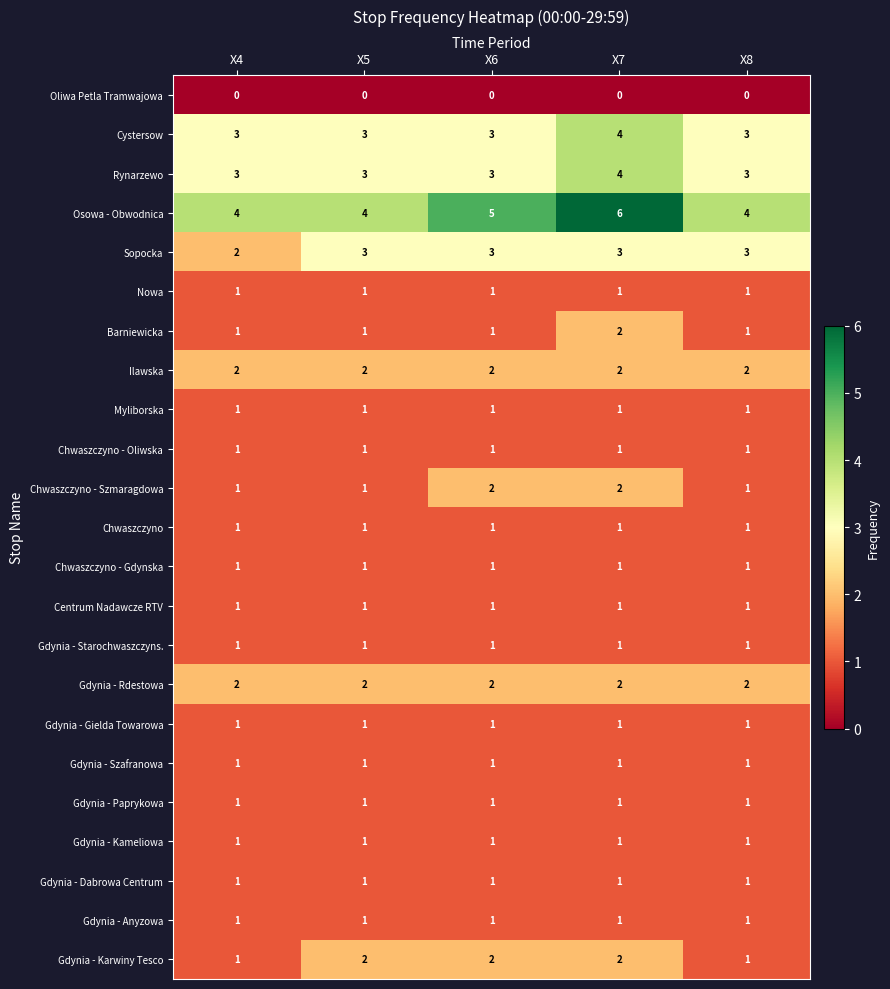

How many data points does each series have?

5